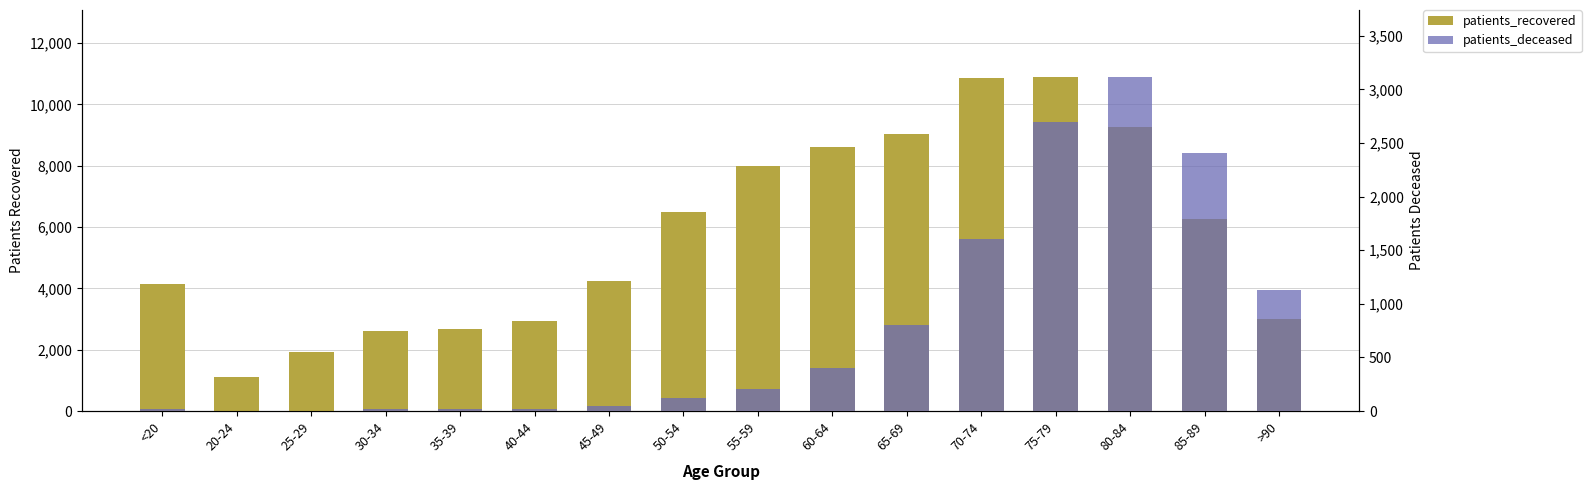

What is the difference between the maximum and second lowest values in the patients_deceased series?

3115